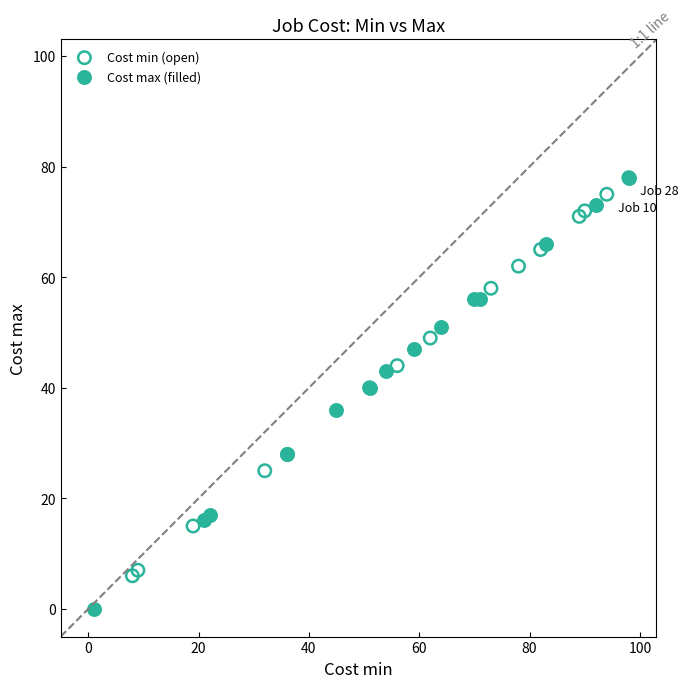

Which series contains the lowest Y value?

Cost max (filled)